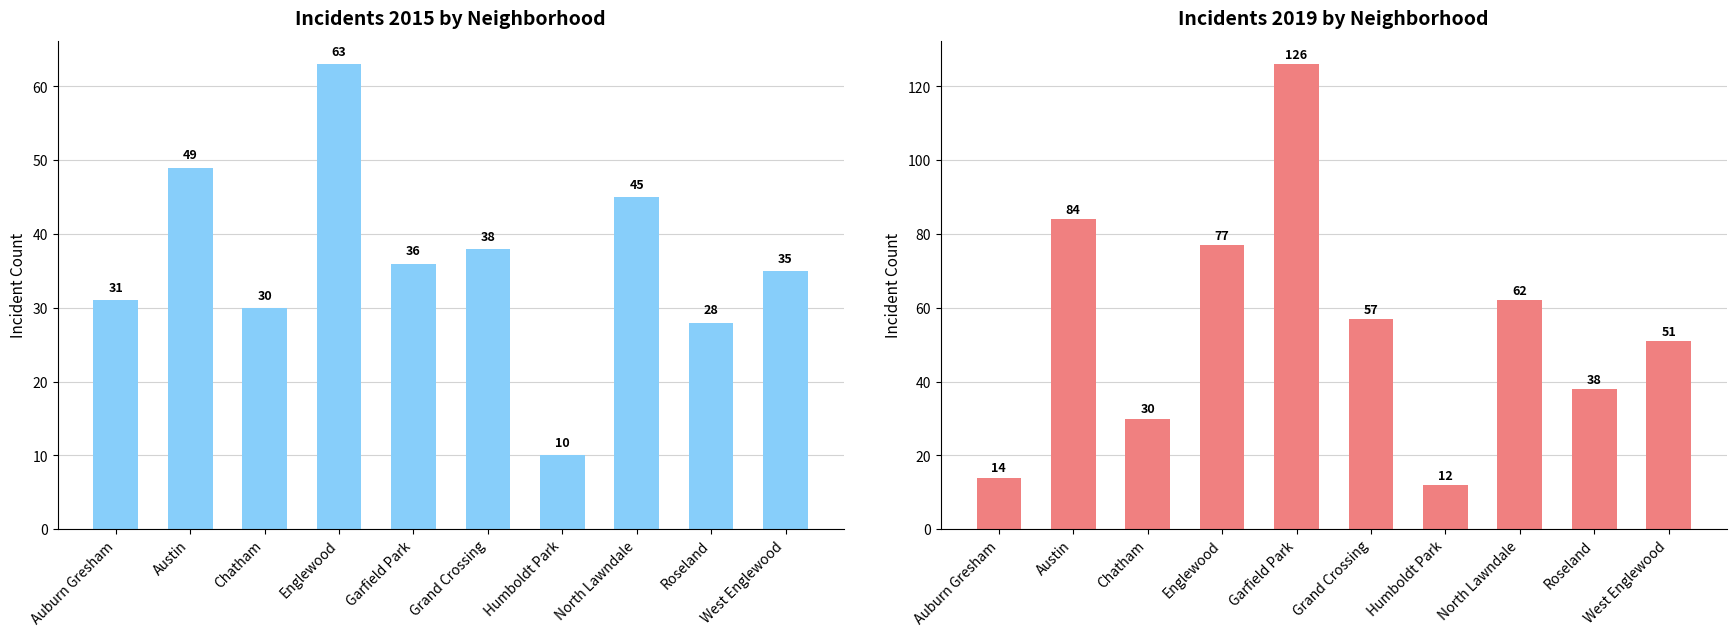

True or false: 2019 has a value of 21 at Chatham.

False